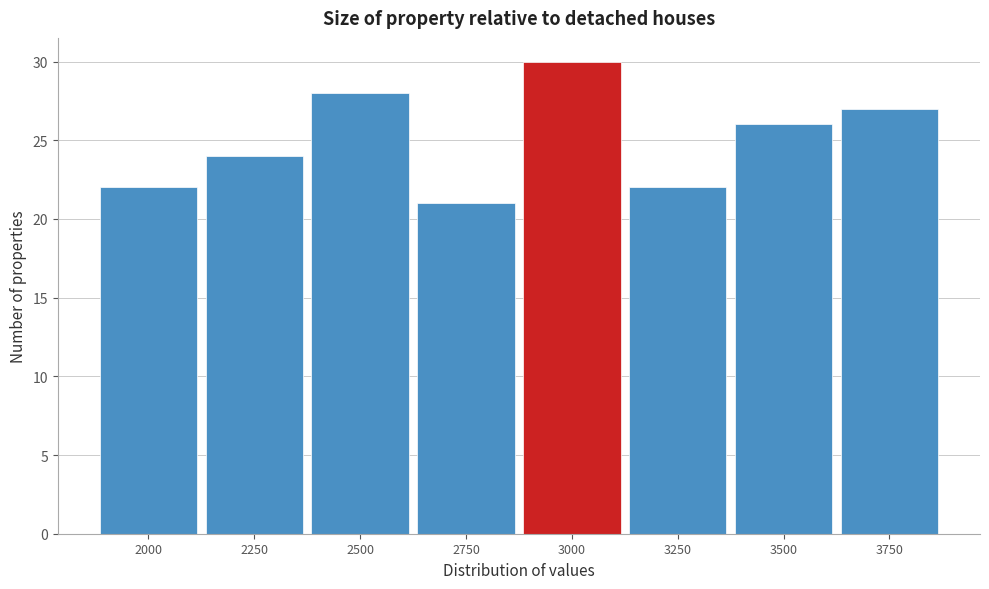

Reading right to left, what are all the values shown in this chart?

27	26	22	30	21	28	24	22